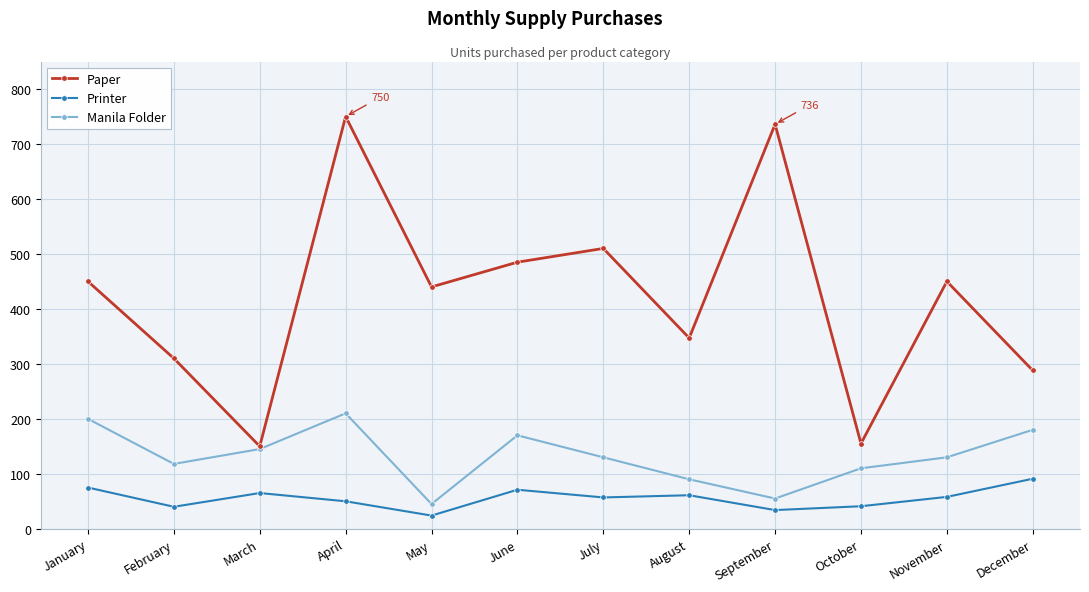

True or false: Paper and Printer cross at least once.

False